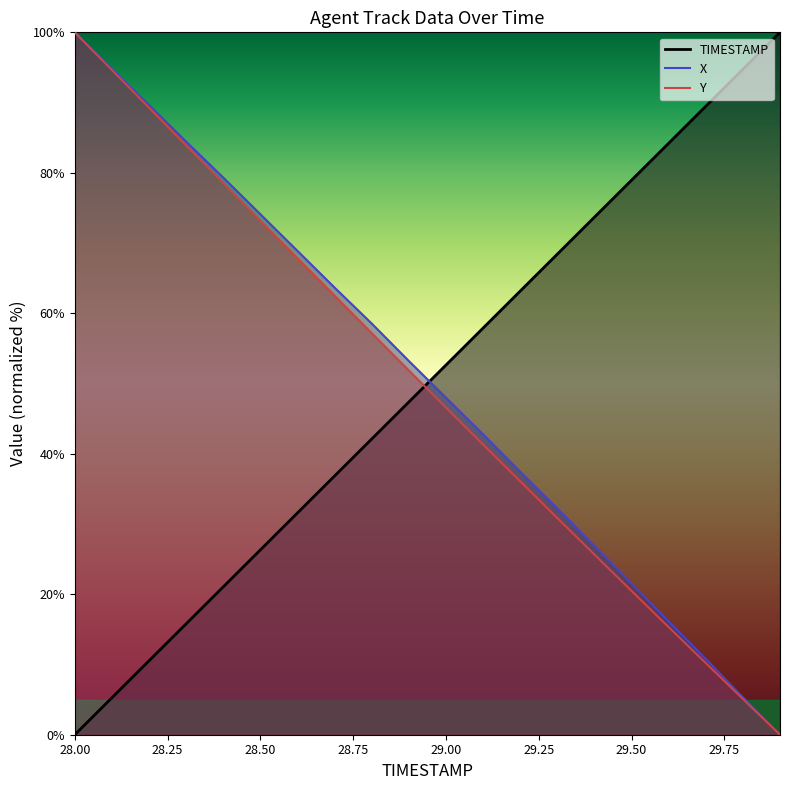

The TIMESTAMP series shows 70.9 at 28.8. True or false?

False